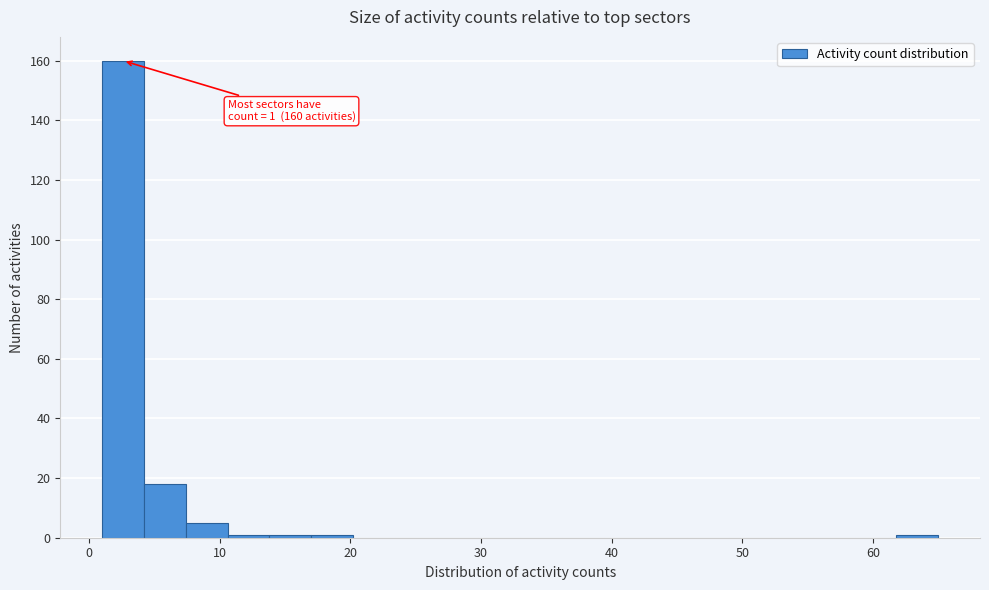

Around what value on the x-axis is the tallest bar? Give the approximate position of its centre, as read against the axis.

3